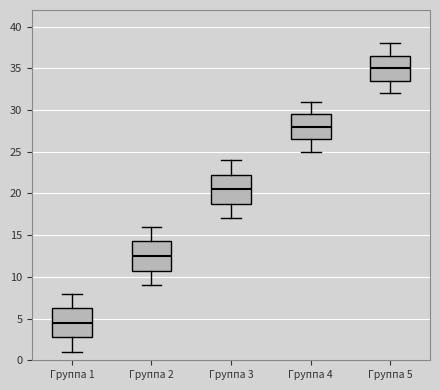

Reading left to right, read every box against the y-axis: the position of its median line, the range the box covers, and the ends of its whiskers. The values are not printed on the chart, so give them approximately, as read against the axis.

Группа 1: median 4.5, box 3.0 to 6.5, whiskers 1.0 to 8.0
Группа 2: median 12.5, box 11.0 to 14.5, whiskers 9.0 to 16.0
Группа 3: median 20.5, box 19.0 to 22.5, whiskers 17.0 to 24.0
Группа 4: median 28.0, box 26.5 to 29.5, whiskers 25.0 to 31.0
Группа 5: median 35.0, box 33.5 to 36.5, whiskers 32.0 to 38.0